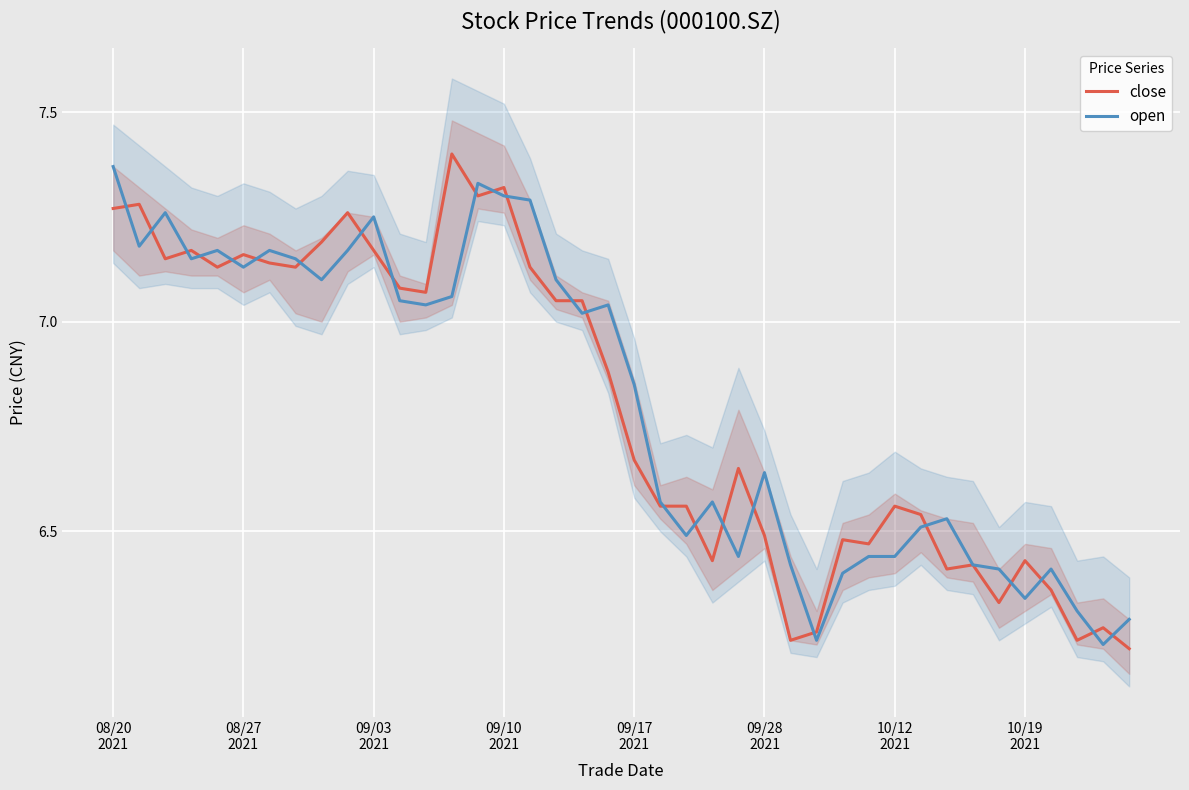

Which has a higher value, 38 or 28?

28